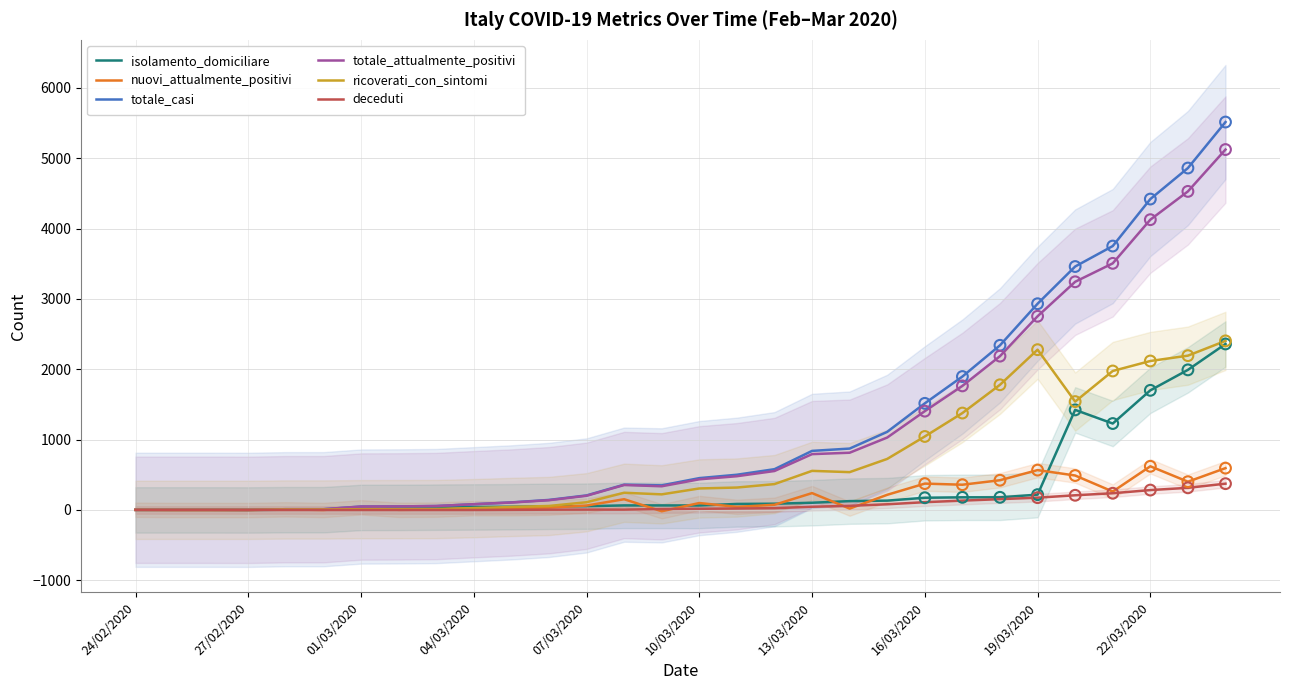

Which series has the largest total across all categories?

totale_casi